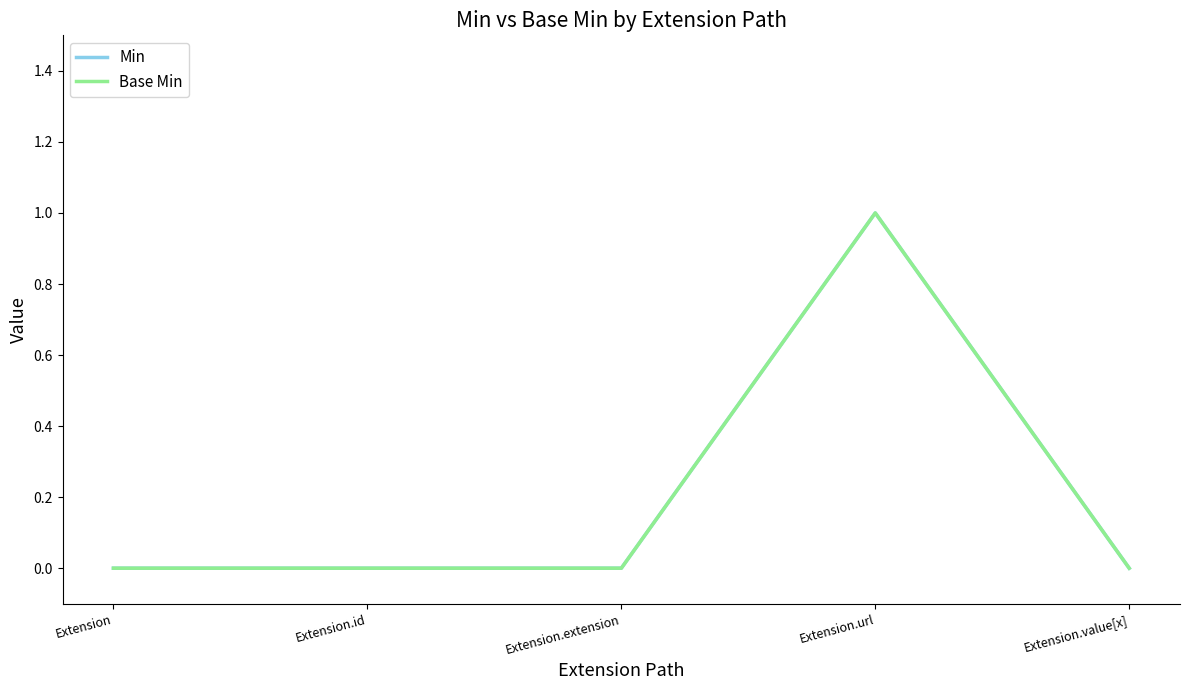

At which category does the chart reach its peak across all series?

Extension.url